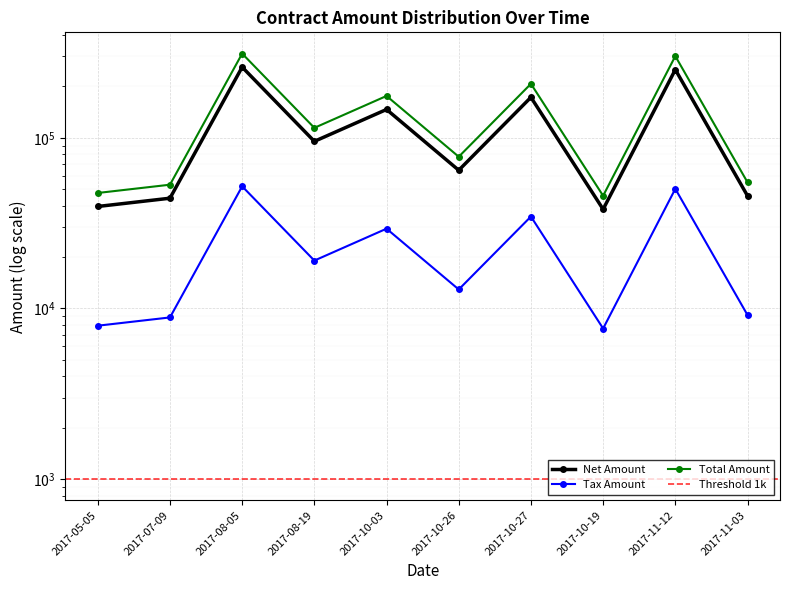

True or false: Net Amount and Total Amount cross at least once.

False